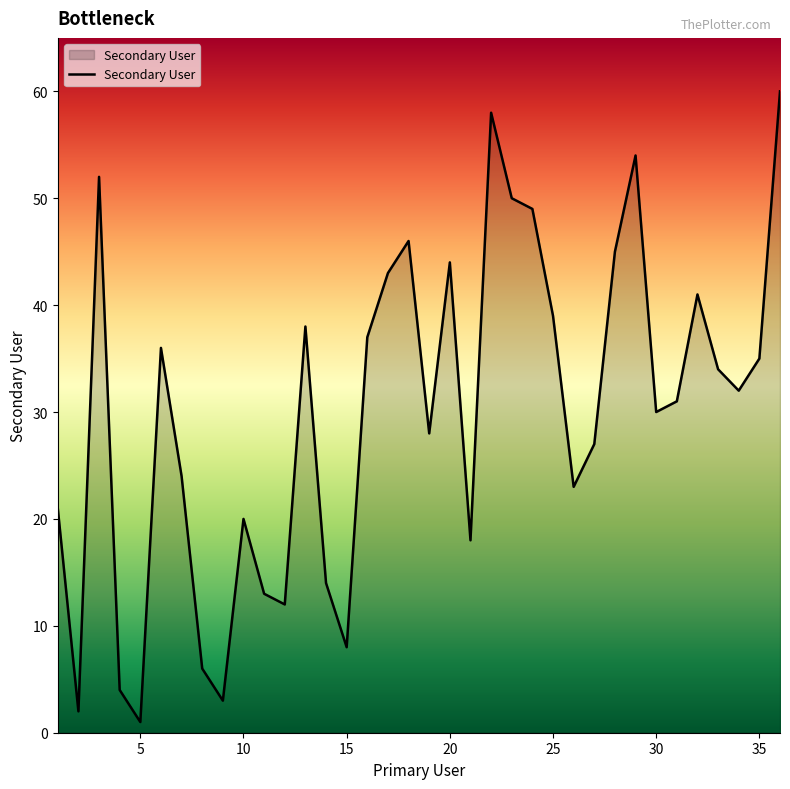

Reading left to right, transcribe all the data shown in this chart.

21	2	52	4	1	36	24	6	3	20	13	12	38	14	8	37	43	46	28	44	18	58	50	49	39	23	27	45	54	30	31	41	34	32	35	60